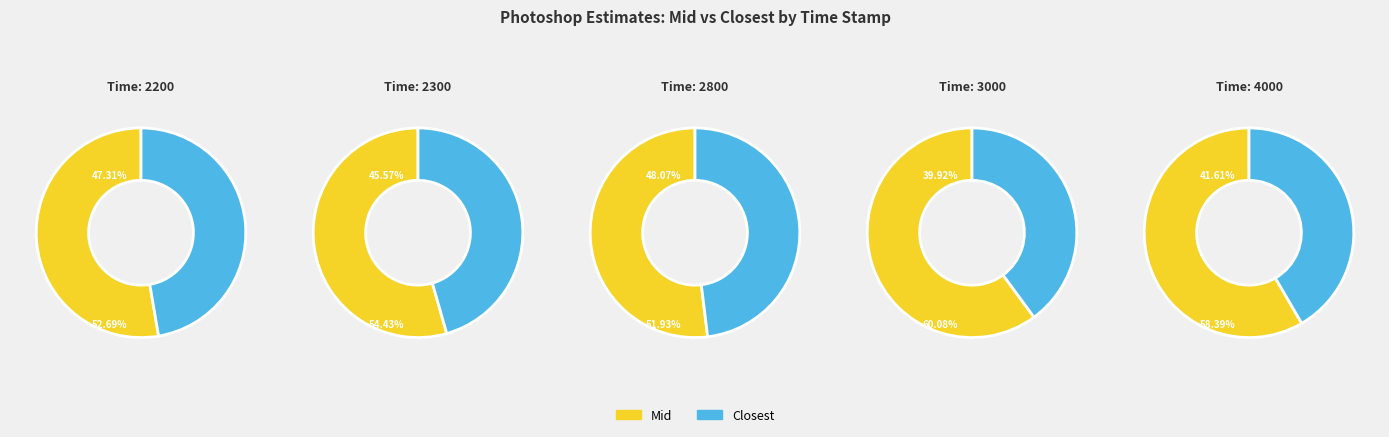

What is the smallest slice in the pie chart?

3000